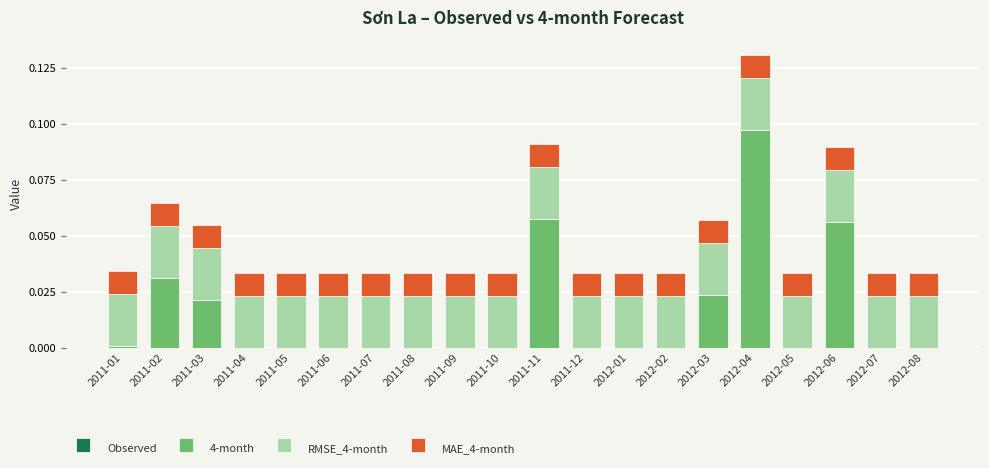

The value of 4-month at 2012-02 is 0.0. True or false?

True